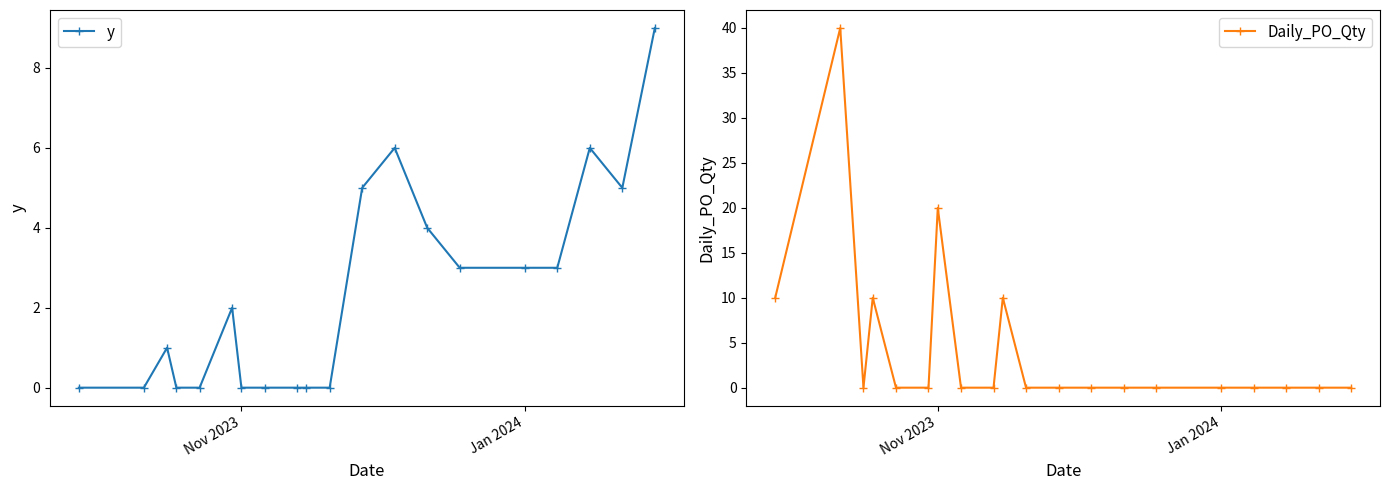

True or false: y has more than 1 interior local peaks.

True